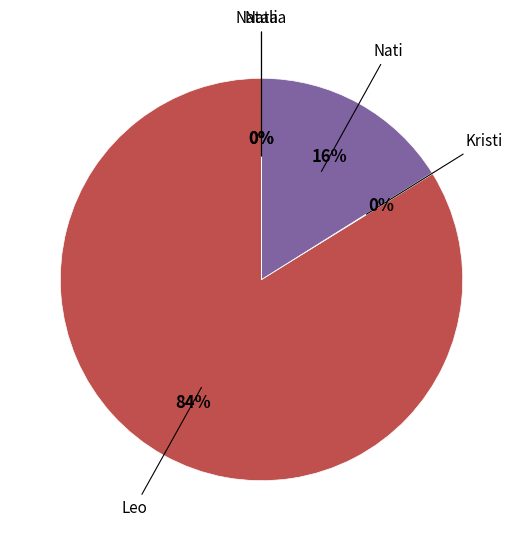

To the nearest percent, what is the difference between the largest and smallest slice percentages?

84%